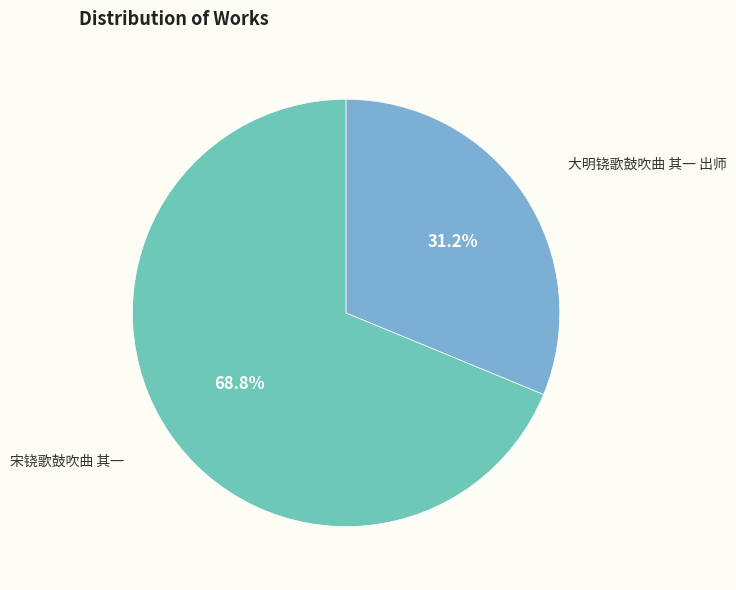

How many segments does this pie chart have?

2